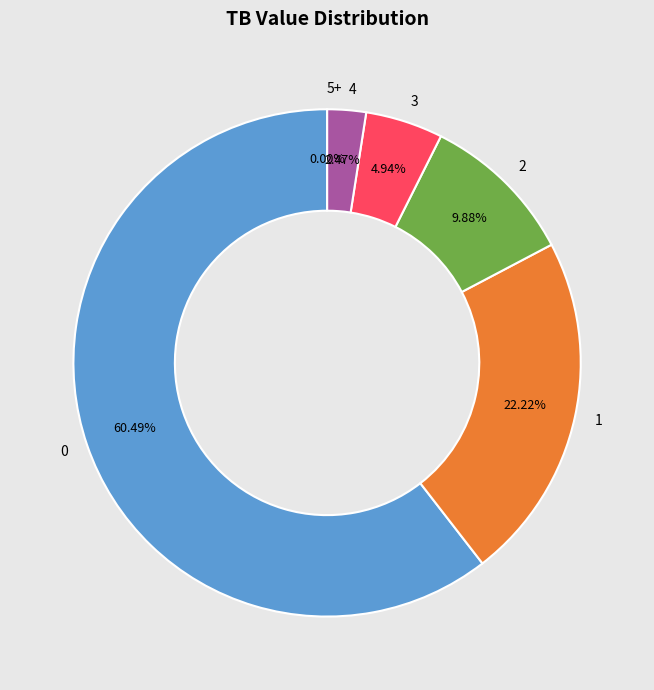

Rank the categories by value from lowest to highest.

5+, 4, 3, 2, 1, 0